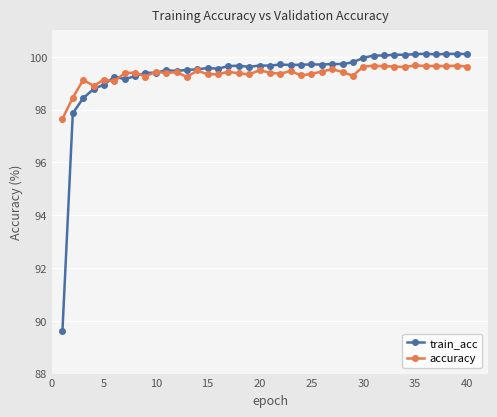

Which series ends up on top after the final intersection of train_acc and accuracy?

train_acc